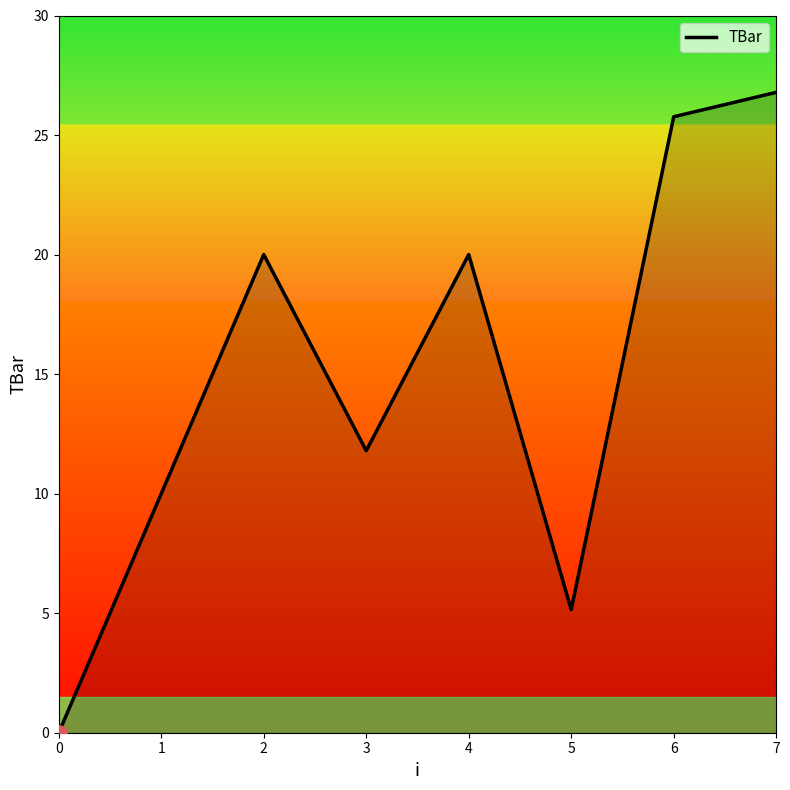

Approximately how many times larger is the value at 2 compared to 4?

1.0